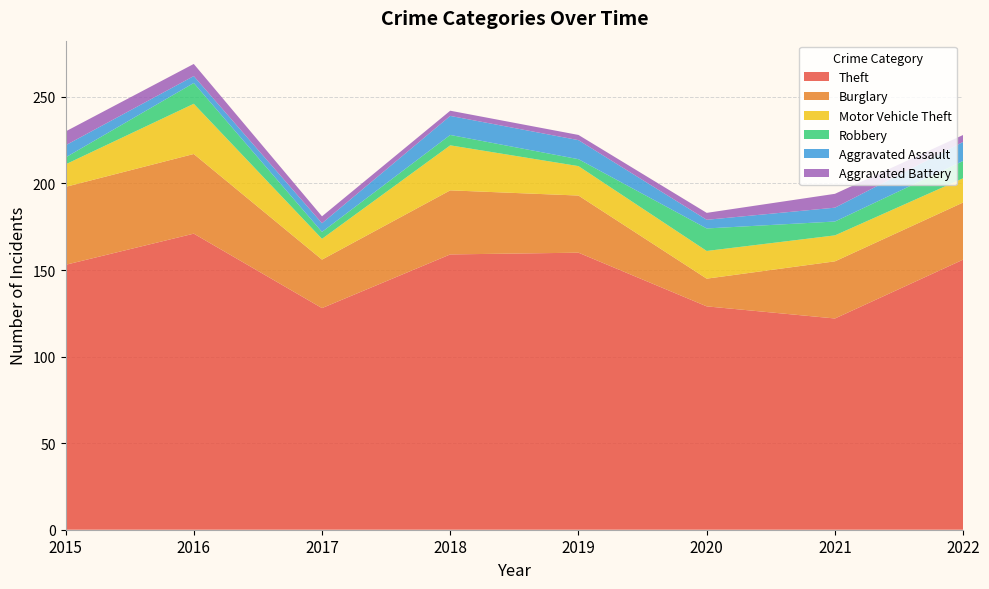

Reading left to right, list all the values displayed in this chart.

Theft: 2015=153	2016=171	2017=128	2018=159	2019=160	2020=129	2021=122	2022=156
Burglary: 2015=45	2016=46	2017=28	2018=37	2019=33	2020=16	2021=33	2022=33
Motor Vehicle Theft: 2015=13	2016=29	2017=12	2018=26	2019=17	2020=16	2021=15	2022=14
Robbery: 2015=4	2016=12	2017=4	2018=6	2019=4	2020=13	2021=8	2022=10
Aggravated Assault: 2015=7	2016=4	2017=5	2018=11	2019=11	2020=5	2021=8	2022=11
Aggravated Battery: 2015=8	2016=7	2017=4	2018=3	2019=3	2020=4	2021=8	2022=4